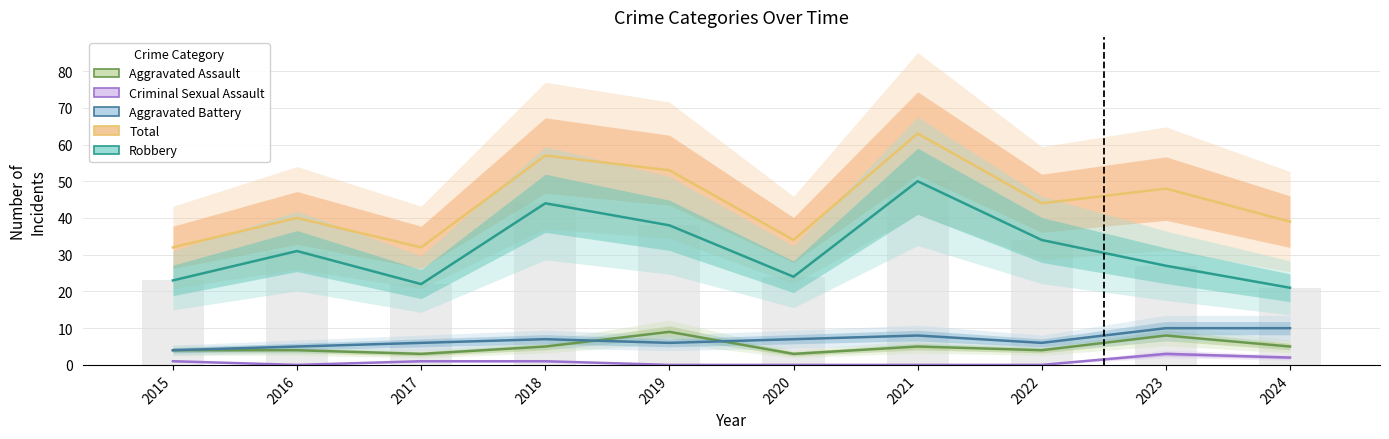

Does the chart contain stacked bars?

No